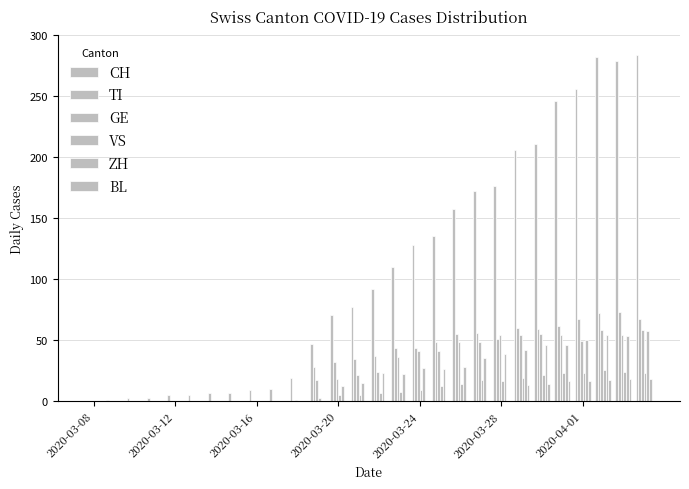

Are the bars grouped side by side (vs. stacked)?

Yes